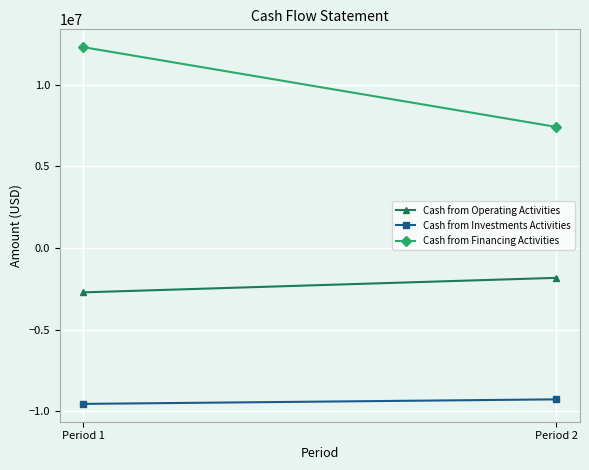

At Period 2, list the series in order from largest to smallest.

Cash from Financing Activities, Cash from Operating Activities, Cash from Investments Activities